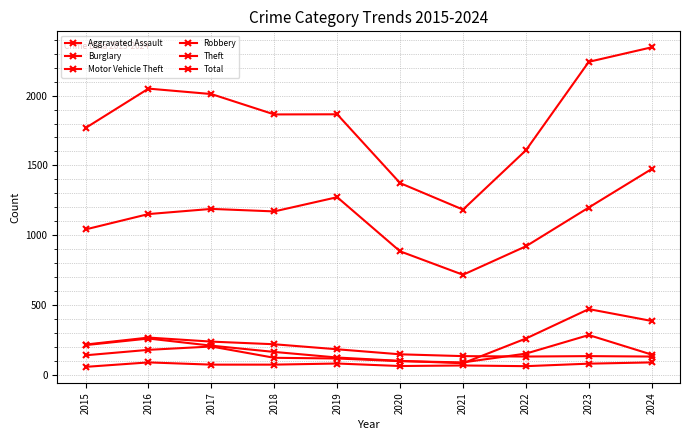

What is the difference between the highest and lowest values at 2017?

1939